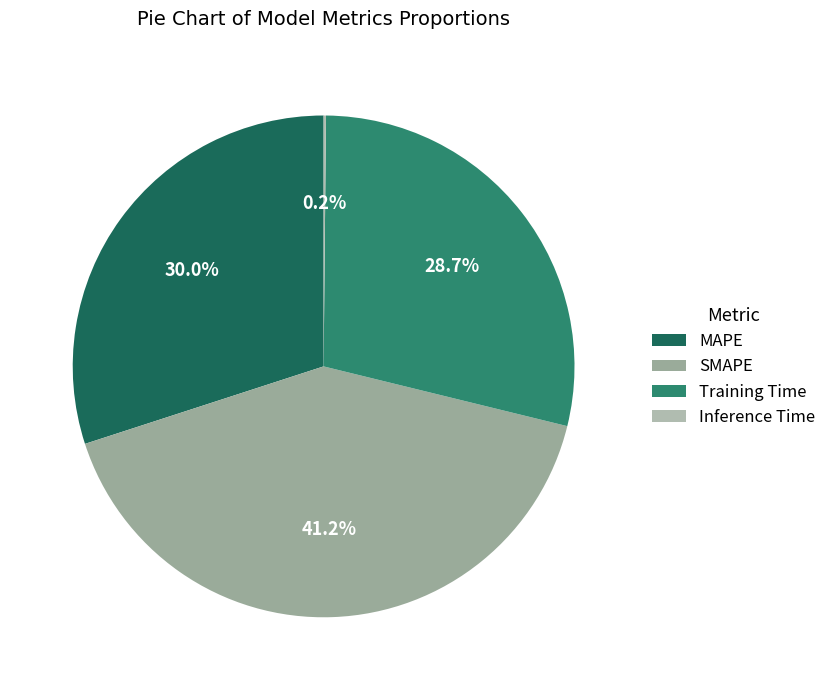

Does any single category account for the majority?

No